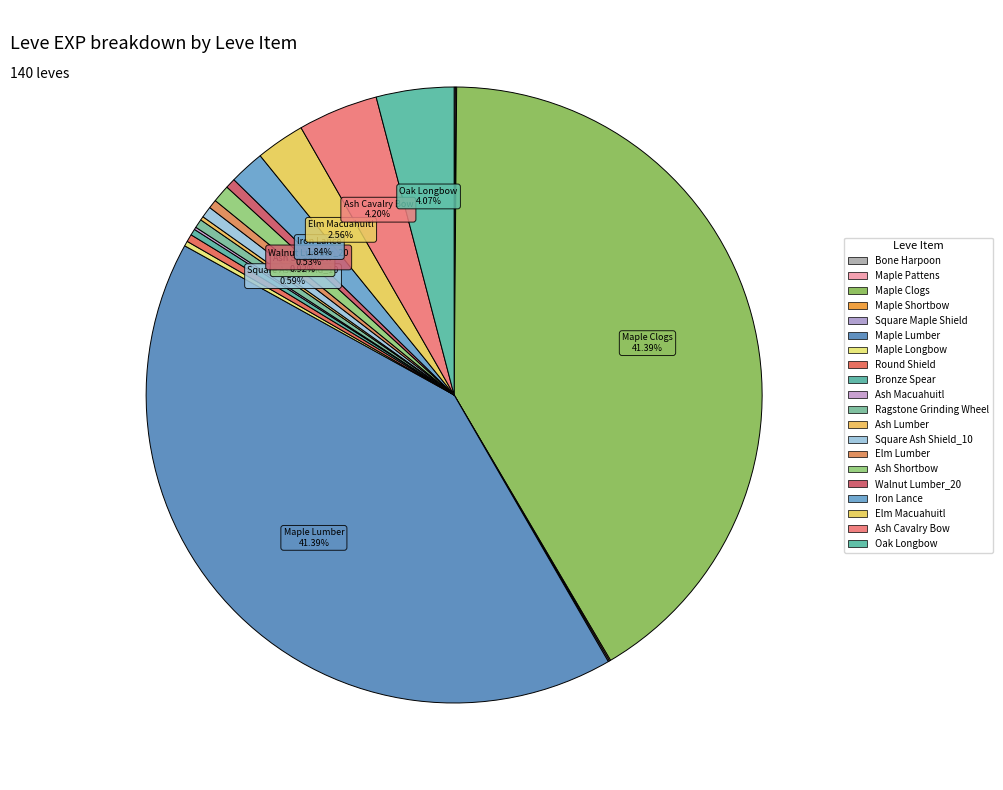

Is it true that Square Ash Shield_10 is 1% of the pie?

True